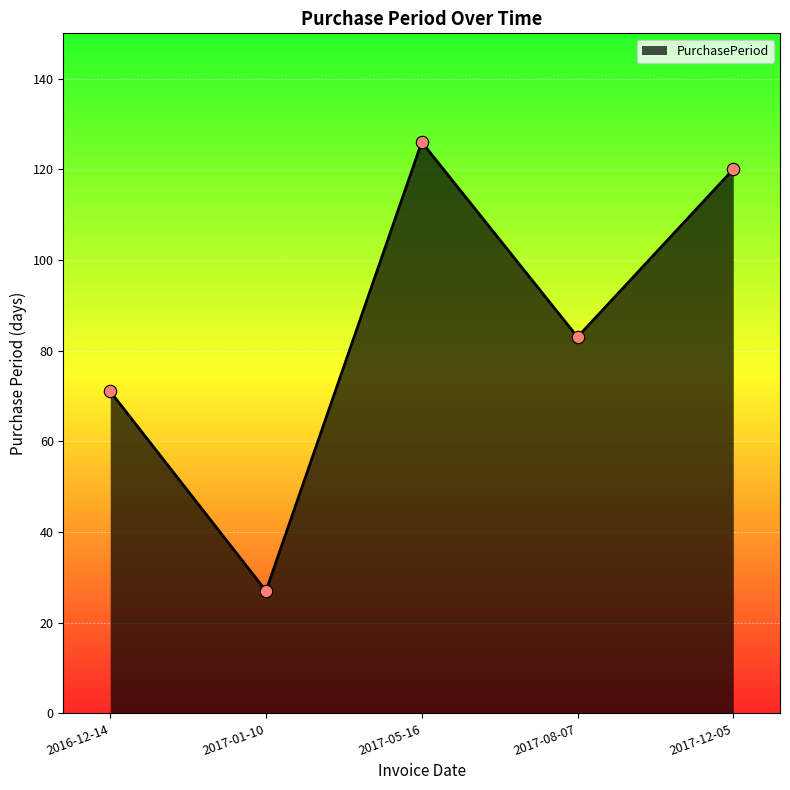

Between 2017-12-05 and 2017-01-10, which is larger?

2017-12-05